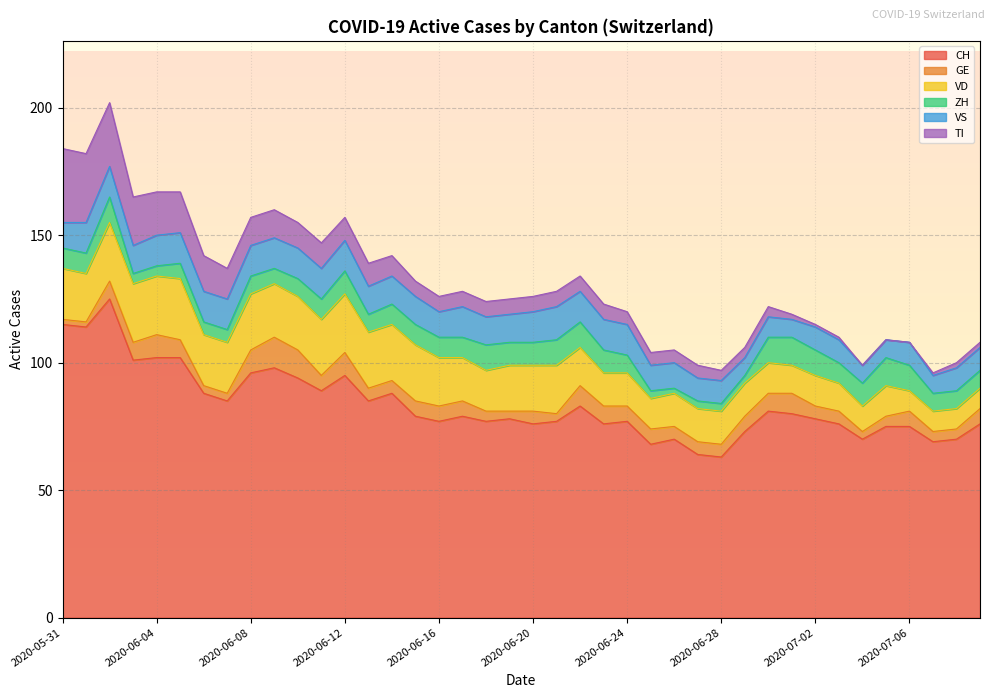

Which series changed the most between 2020-06-06 and 2020-06-11?

TI